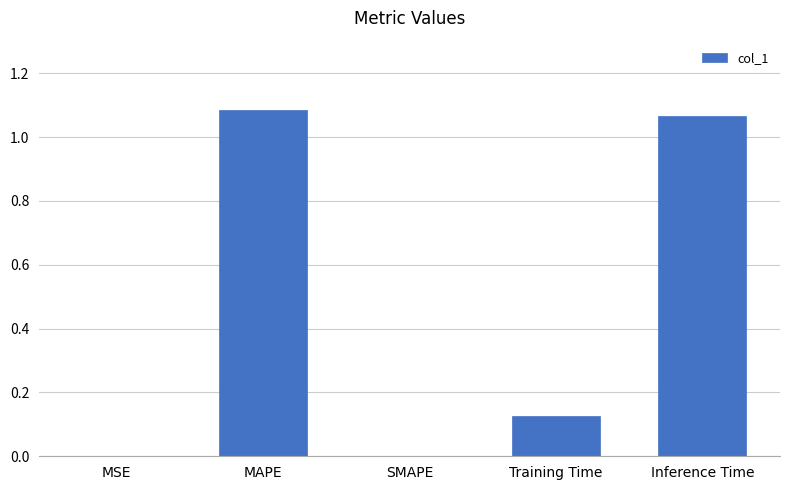

True or false: the data shows 0.3 at MAPE.

False